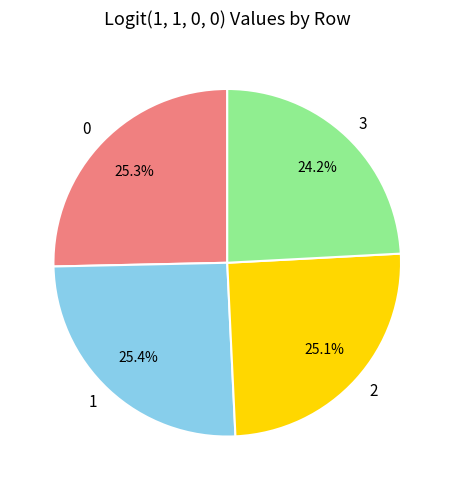

True or false: 1 accounts for 37% of the total.

False